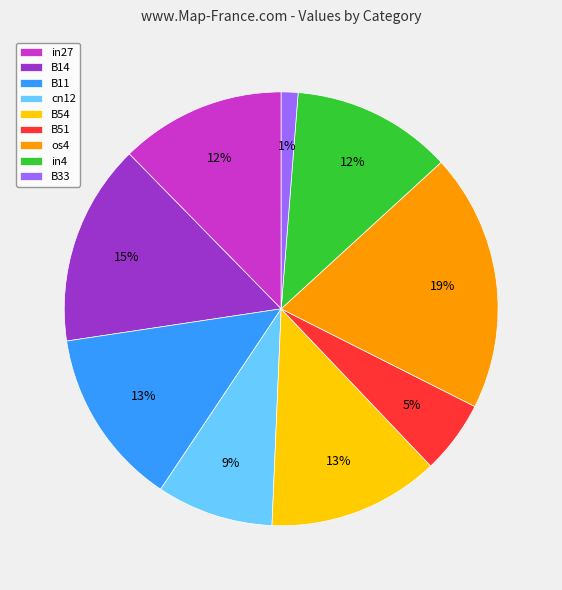

To the nearest percent, what is the difference between the B14 and B11 slice percentages?

2%